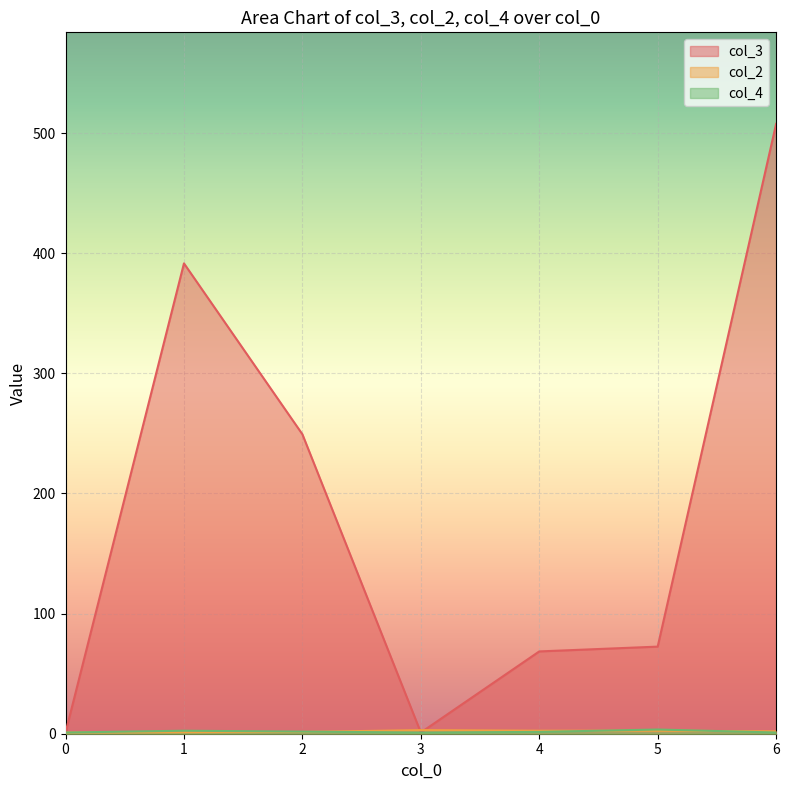

Which series has the largest total across all categories?

col_3